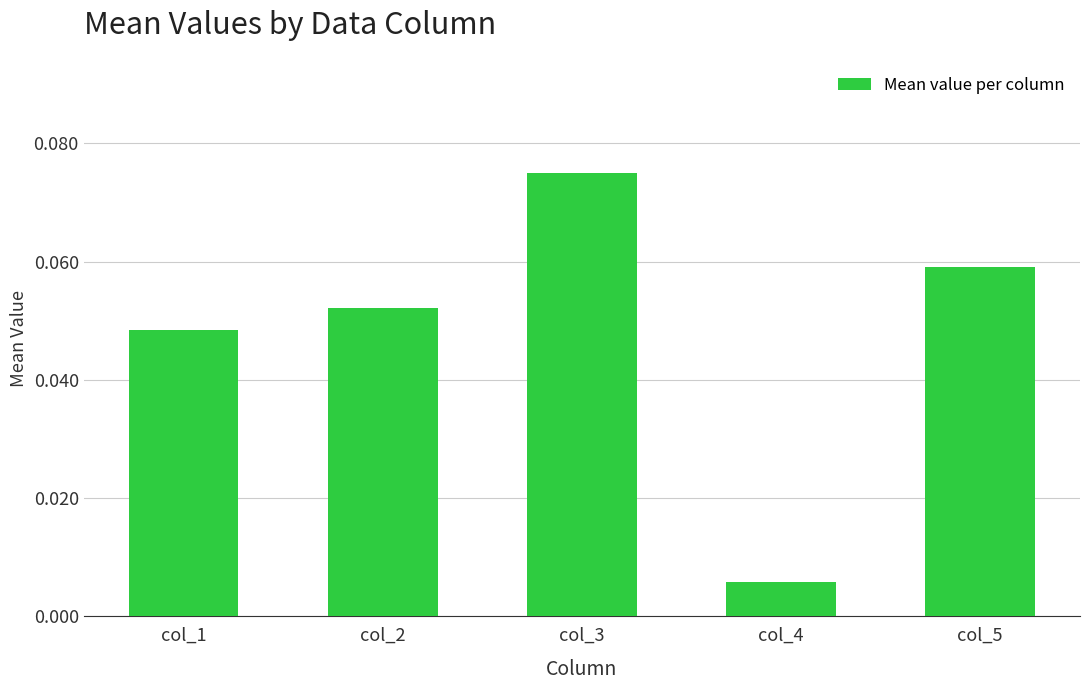

Which has a higher value, col_2 or col_5?

col_5